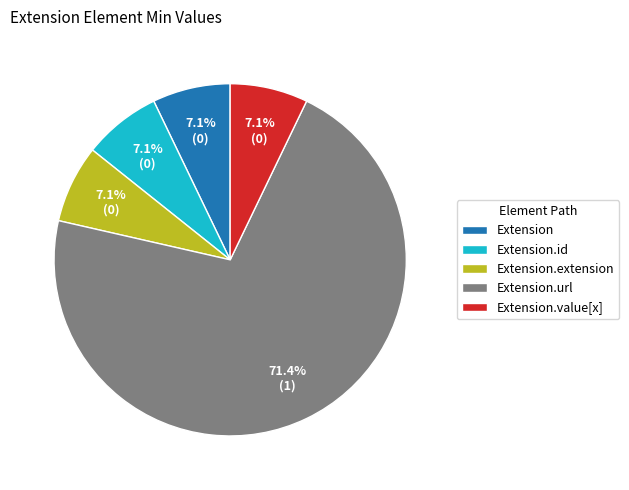

Count the number of slices in the pie.

5